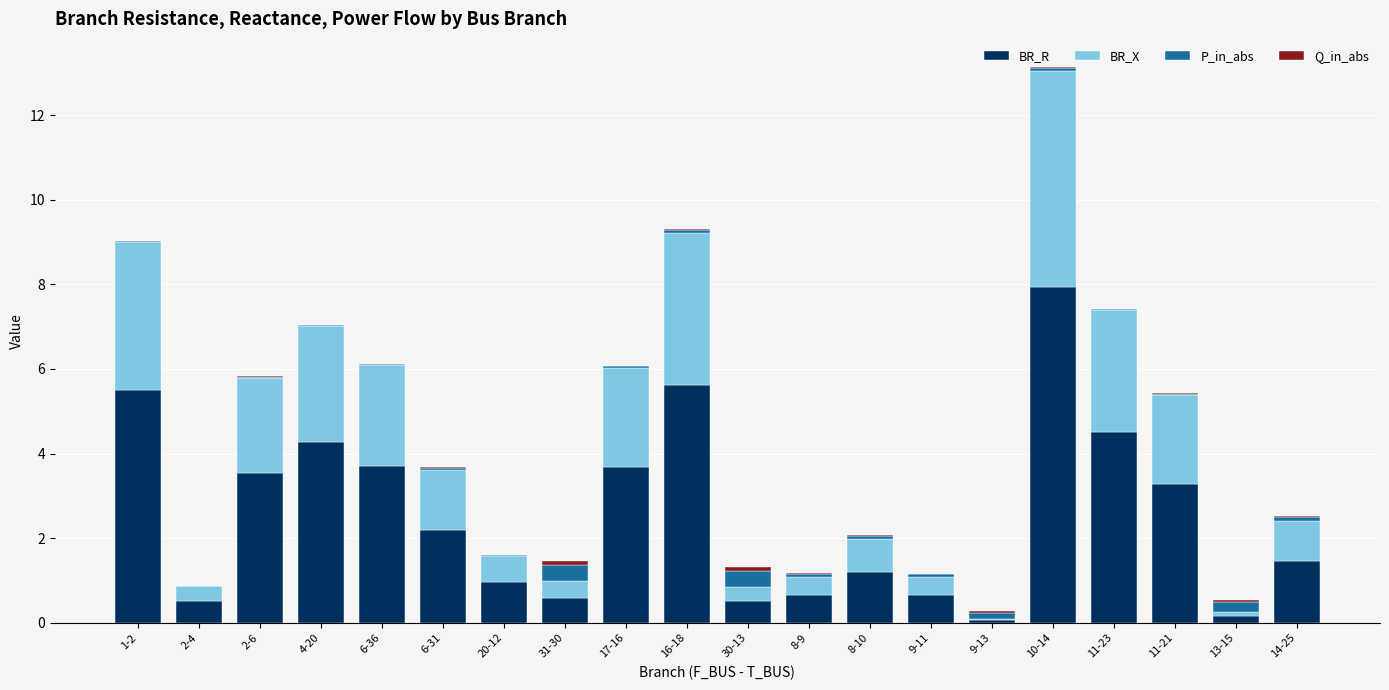

The value of BR_R at 9-11 is 0.7. True or false?

True